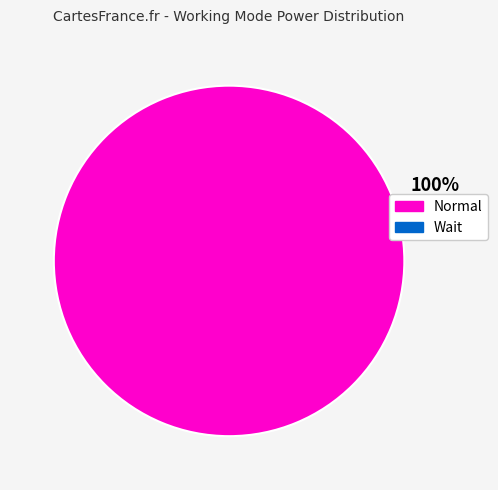

Is it true that Wait is 100% of the pie?

True